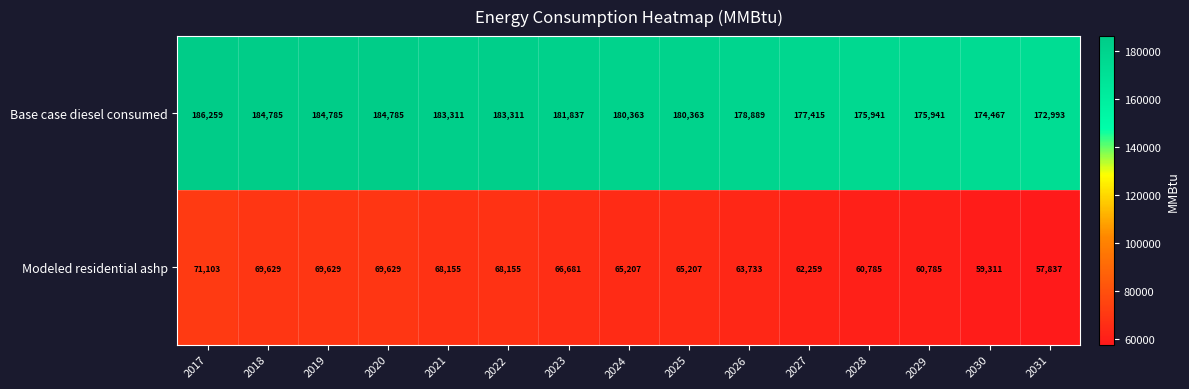

Reading right to left, extract all data points from this chart.

Base case diesel consumed: 172993	174467	175941	175941	177415	178889	180363	180363	181837	183311	183311	184785	184785	184785	186259
Modeled residential ashp: 57837	59311	60785	60785	62259	63733	65207	65207	66681	68155	68155	69629	69629	69629	71103